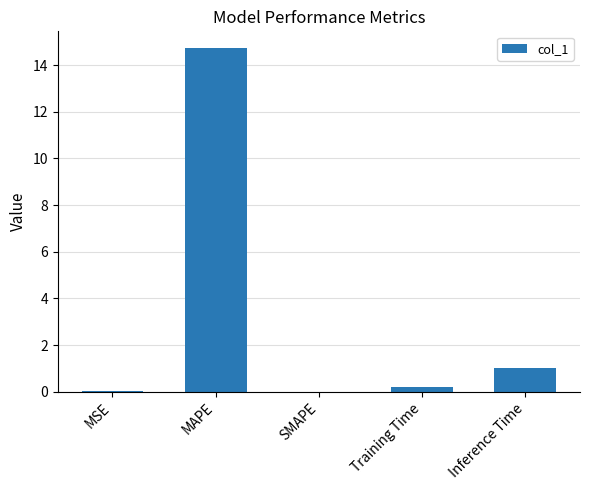

What is the ratio of the value at MAPE to the value at Inference Time?

14.5